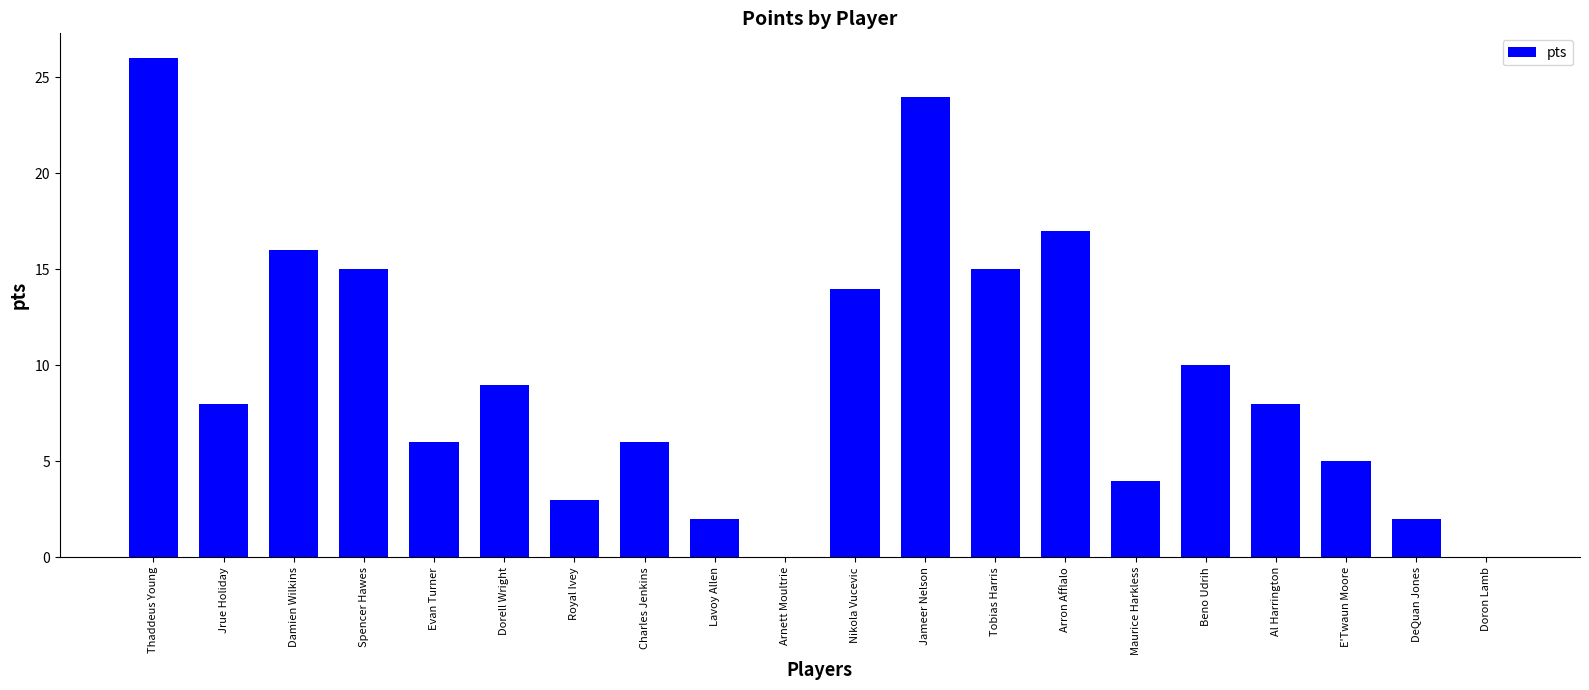

True or false: the data shows 6 at Charles Jenkins.

True